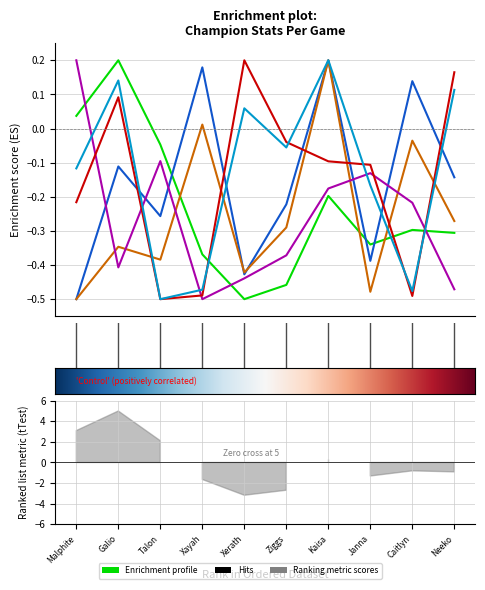

At how many categories does at least one series exceed 0?

7